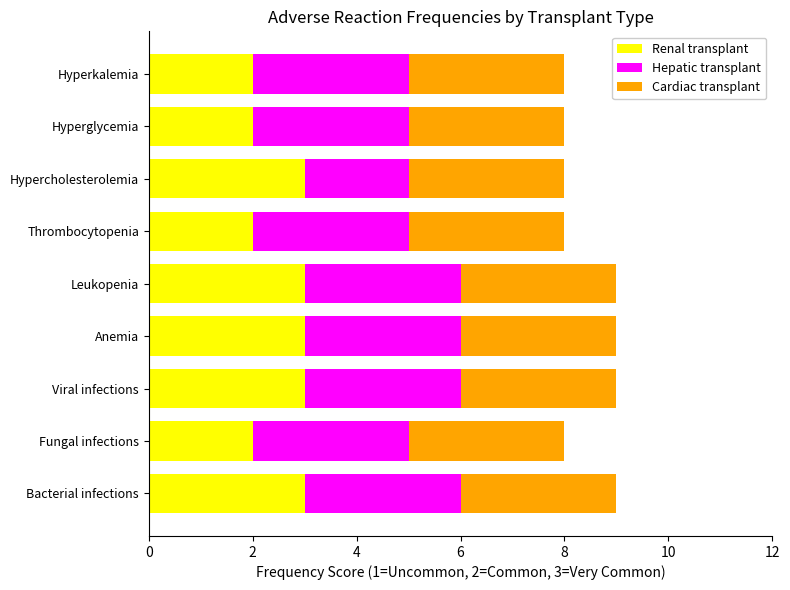

Is it true that Renal transplant equals 3 at Anemia?

True